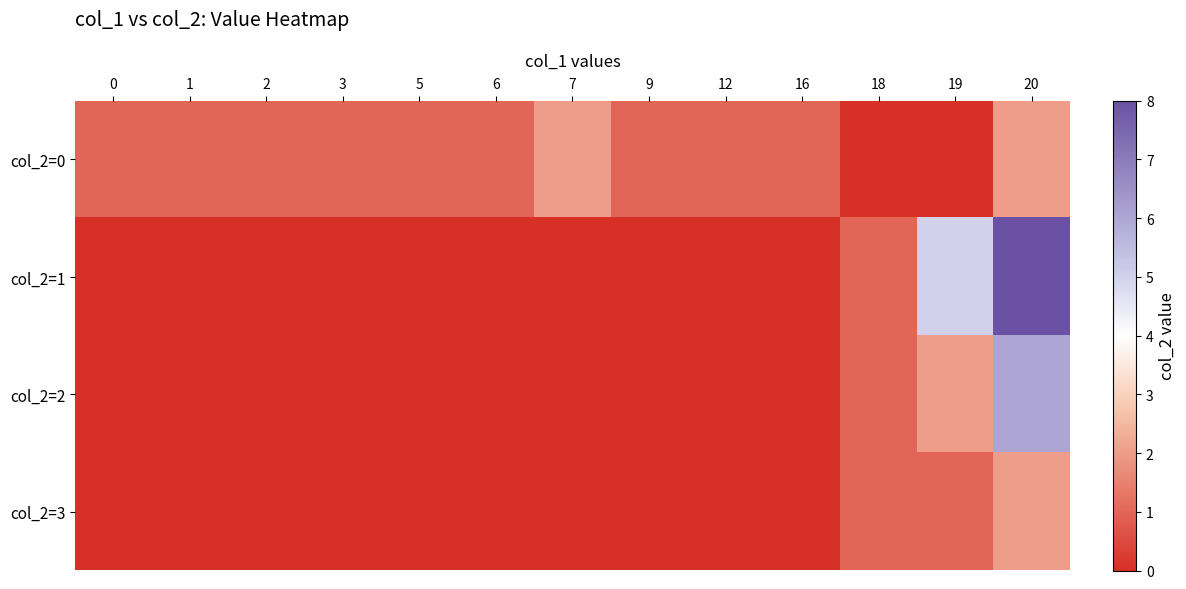

Which series has the largest total across all categories?

col_2=1